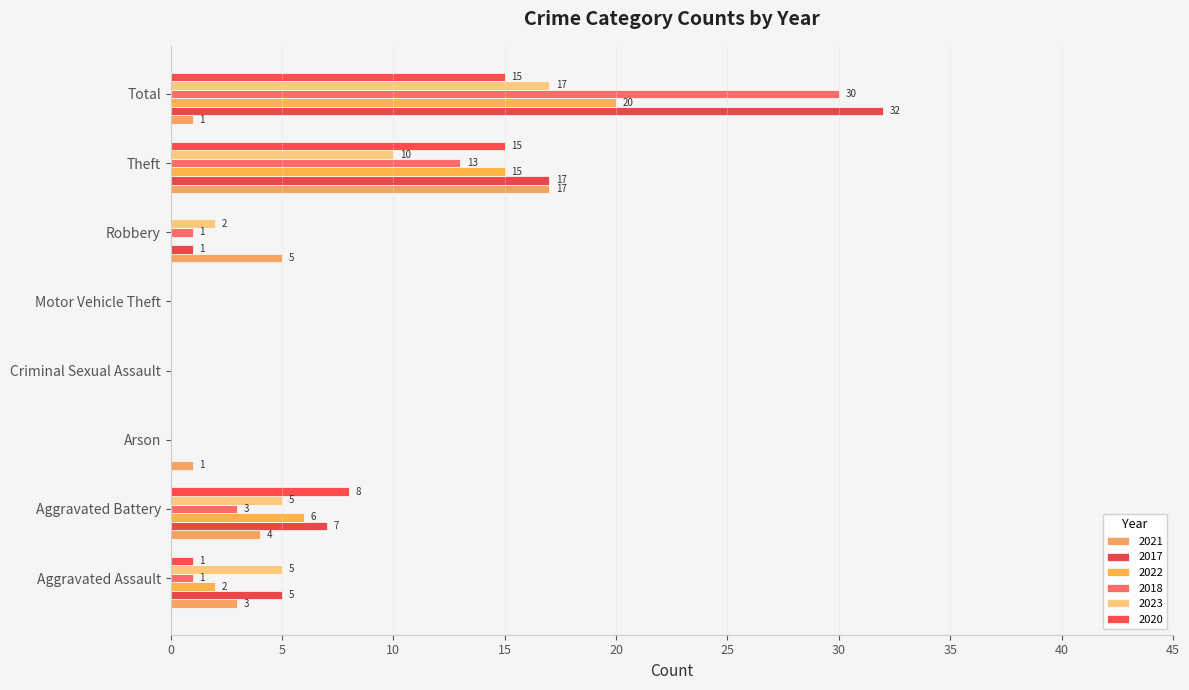

Reading left to right, list all the values displayed in this chart.

2021: 3	4	1	0	0	5	17	1
2017: 5	7	0	0	0	1	17	32
2022: 2	6	0	0	0	0	15	20
2018: 1	3	0	0	0	1	13	30
2023: 5	5	0	0	0	2	10	17
2020: 1	8	0	0	0	0	15	15